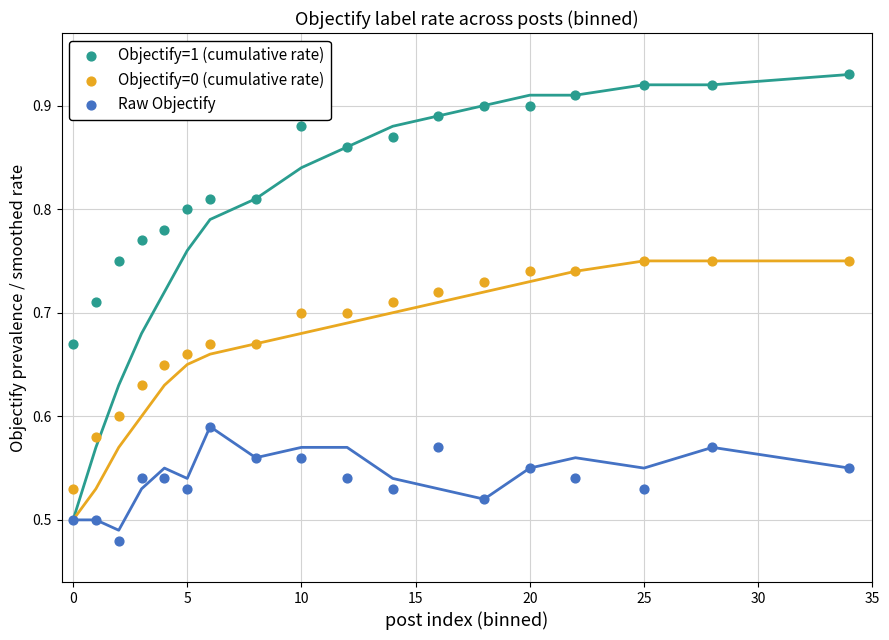

Which series reaches the minimum Y coordinate?

Raw Objectify